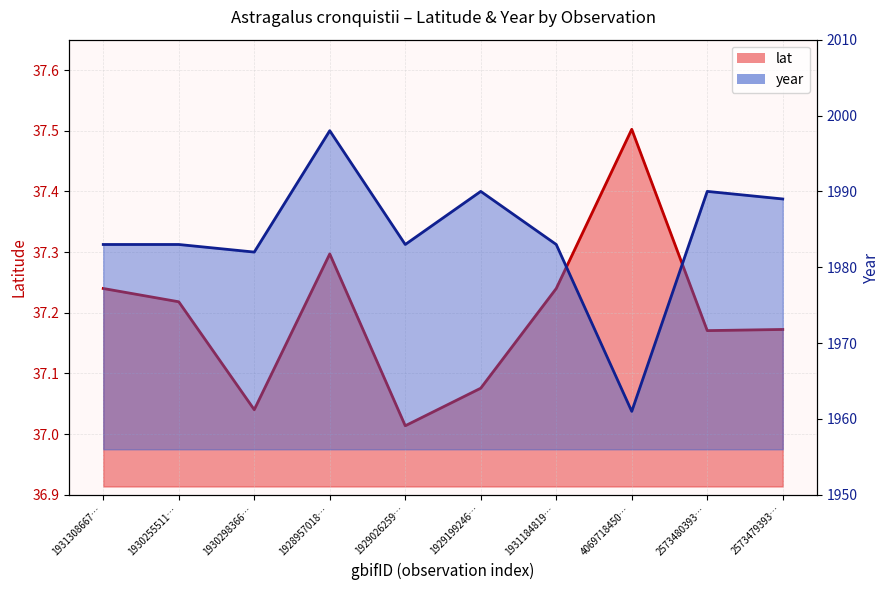

What is the total value across all series at 1928957018…?

2035.3